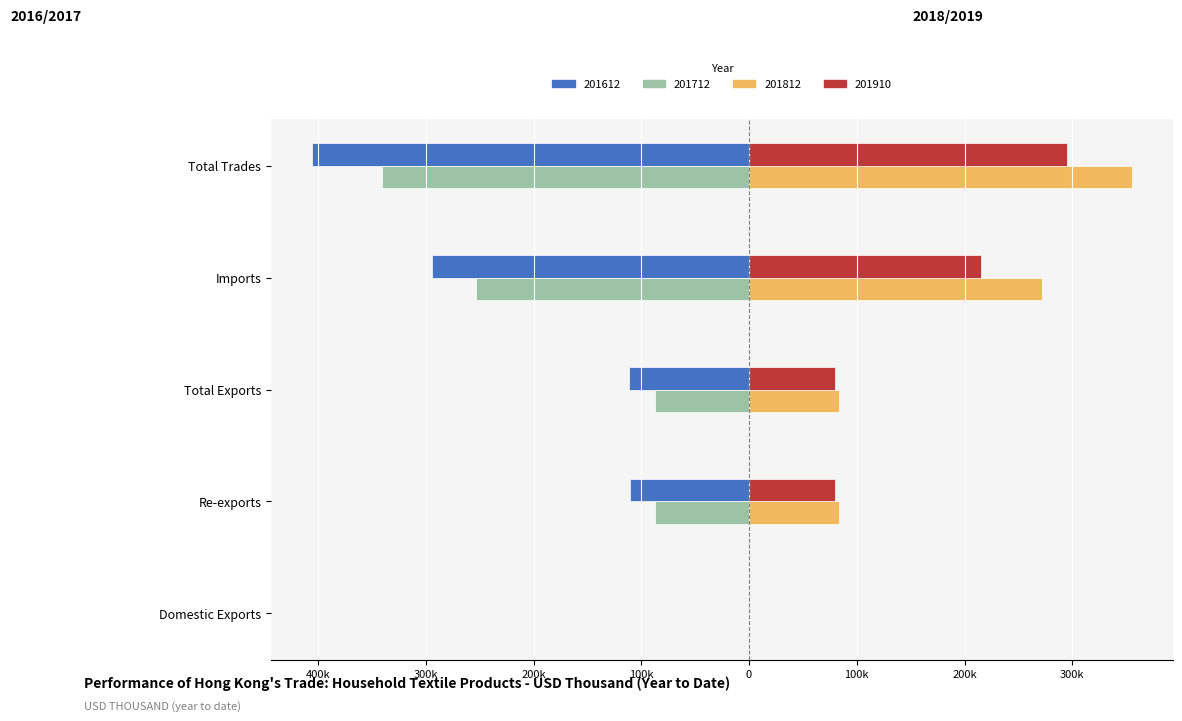

At which label does 201712 first exceed -87?

Domestic Exports